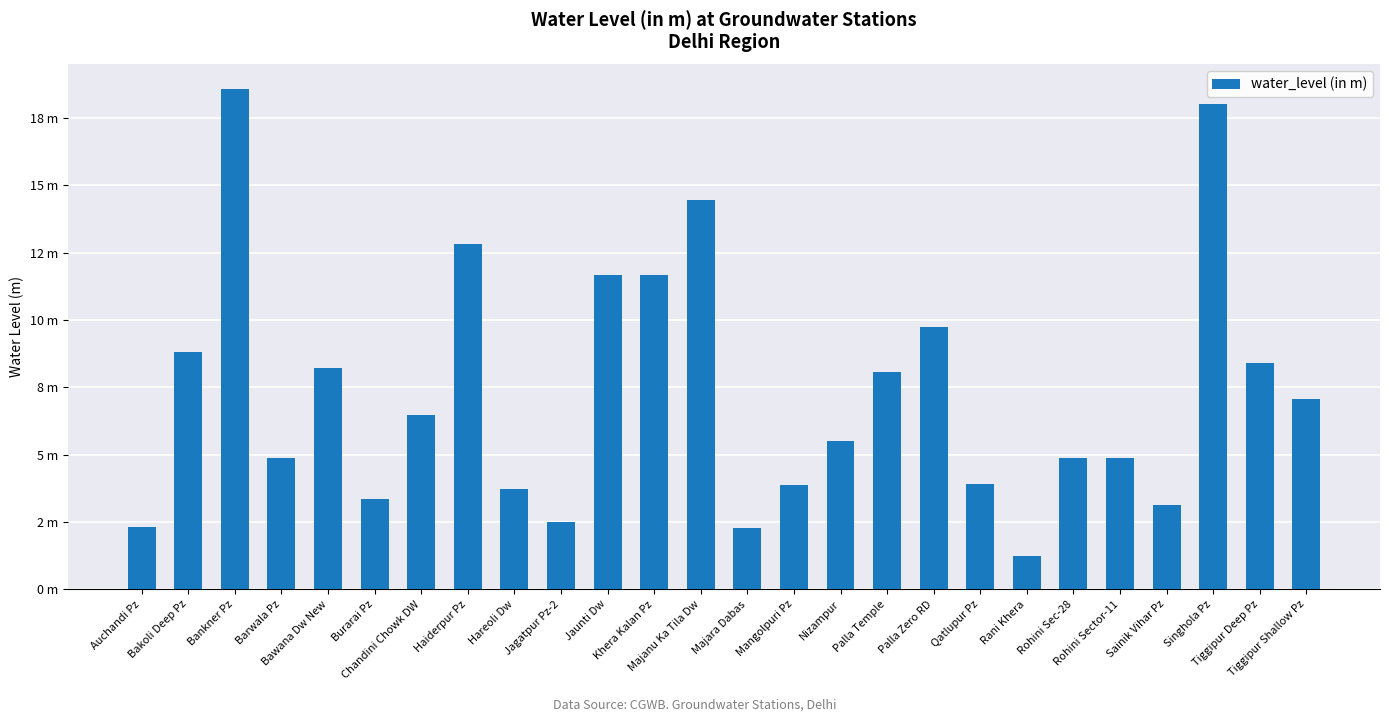

Reading left to right, what are all the values shown in this chart?

Auchandi Pz=2.3	Bakoli Deep Pz=8.8	Bankner Pz=18.6	Barwala Pz=4.9	Bawana Dw New=8.2	Burarai Pz=3.4	Chandini Chowk DW=6.5	Haiderpur Pz=12.8	Hareoli Dw=3.7	Jagatpur Pz-2=2.5	Jaunti Dw=11.7	Khera Kalan Pz=11.7	Majanu Ka Tila Dw=14.4	Majara Dabas=2.3	Mangolpuri Pz=3.9	Nizampur=5.5	Palla Temple=8.1	Palla Zero RD=9.8	Qatlupur Pz=3.9	Rani Khera=1.2	Rohini Sec-28=4.9	Rohini Sector-11=4.9	Sainik Vihar Pz=3.1	Singhola Pz=18.0	Tiggipur Deep Pz=8.4	Tiggipur Shallow Pz=7.0